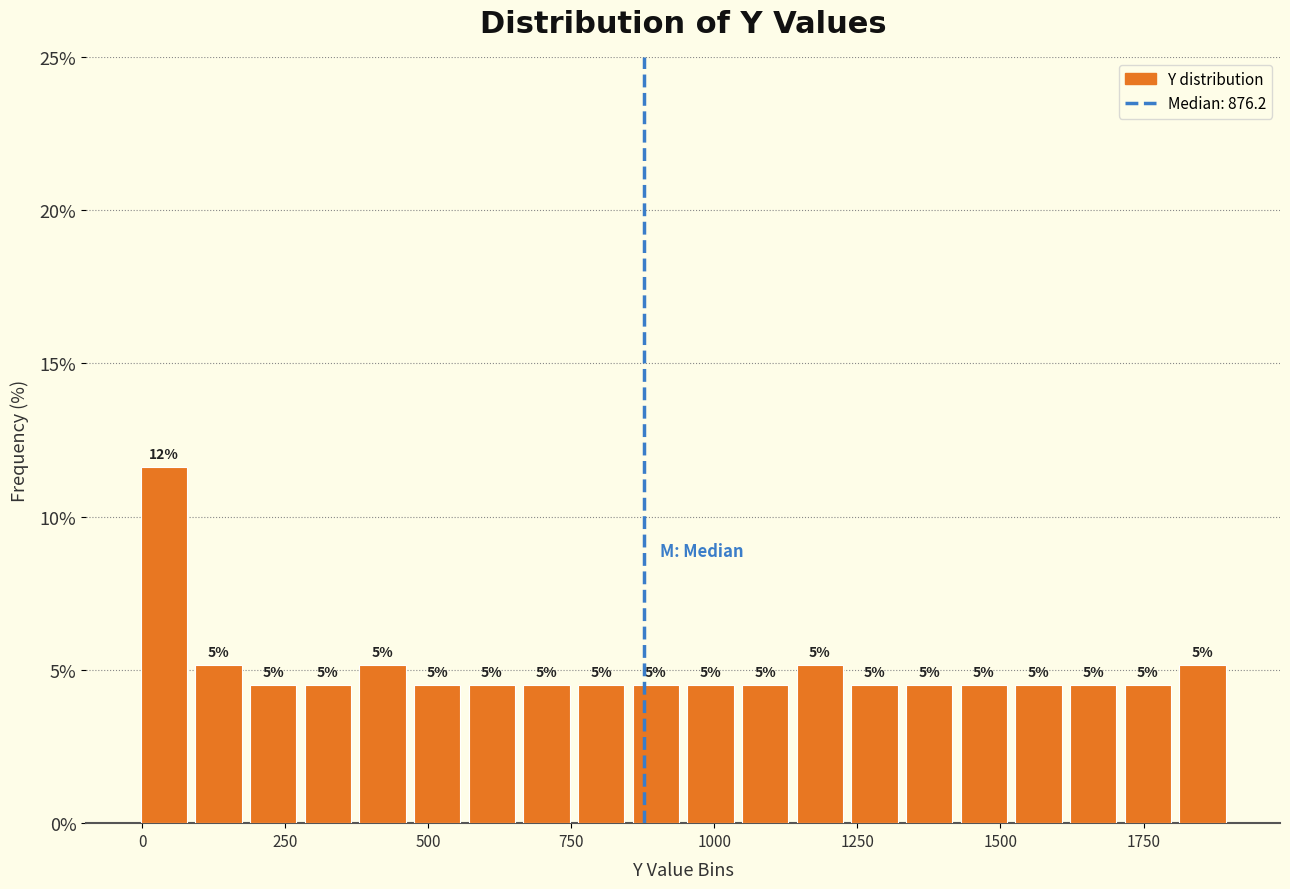

Around what value on the x-axis is the tallest bar? Give the approximate position of its centre, as read against the axis.

50